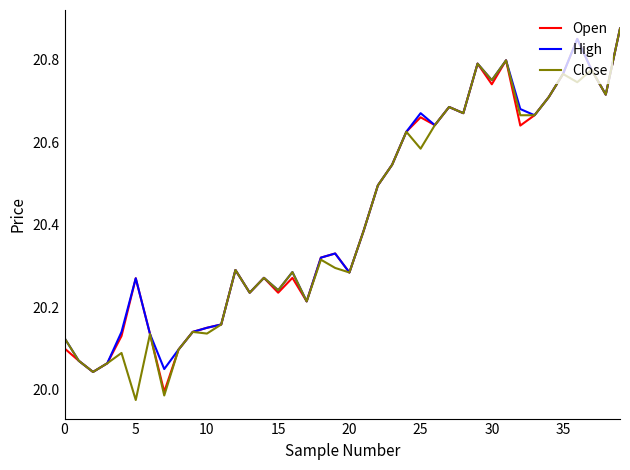

What are all the series names shown in the legend?

Open, High, Close